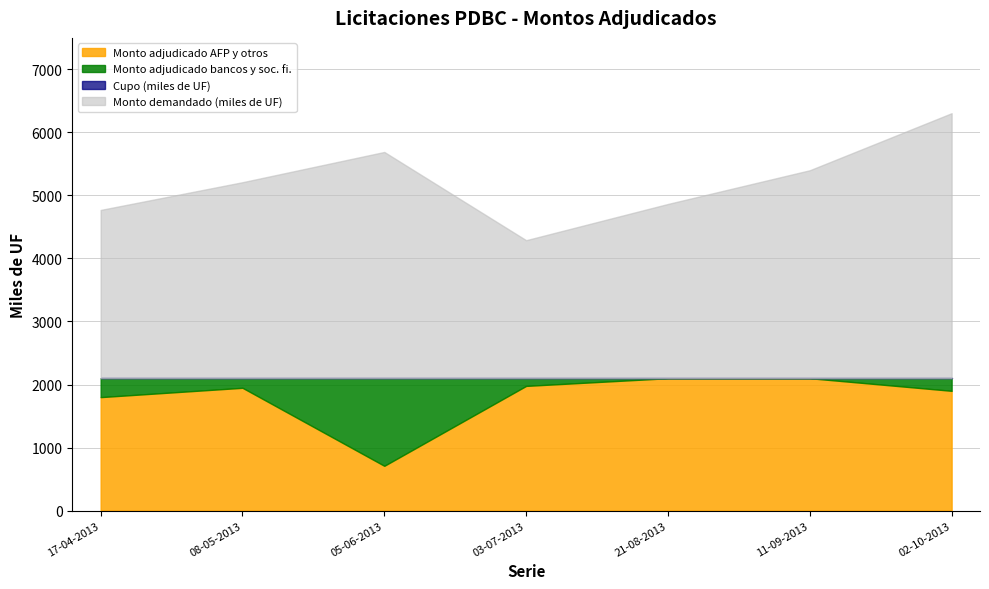

At how many categories does at least one series exceed 1671?

7